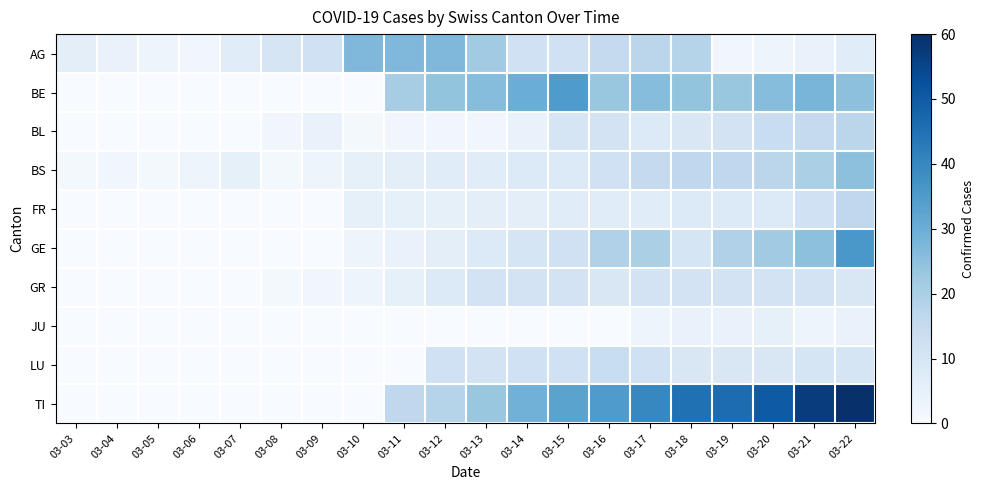

Reading left to right, list all the values displayed in this chart.

AG: 03-03=6	03-04=4	03-05=3	03-06=2	03-07=7	03-08=10	03-09=12	03-10=27	03-11=27	03-12=27	03-13=22	03-14=12	03-15=12	03-16=15	03-17=17	03-18=18	03-19=2	03-20=3	03-21=4	03-22=7
BE: 03-03=0	03-04=0	03-05=0	03-06=0	03-07=0	03-08=0	03-09=0	03-10=0	03-11=21	03-12=24	03-13=26	03-14=30	03-15=35	03-16=23	03-17=26	03-18=24	03-19=23	03-20=26	03-21=28	03-22=25
BL: 03-03=0	03-04=0	03-05=0	03-06=0	03-07=0	03-08=2	03-09=4	03-10=1	03-11=2	03-12=2	03-13=2	03-14=4	03-15=10	03-16=11	03-17=8	03-18=9	03-19=11	03-20=14	03-21=15	03-22=17
BS: 03-03=1	03-04=2	03-05=1	03-06=3	03-07=5	03-08=1	03-09=3	03-10=5	03-11=6	03-12=7	03-13=7	03-14=8	03-15=8	03-16=12	03-17=15	03-18=16	03-19=16	03-20=17	03-21=20	03-22=25
FR: 03-03=0	03-04=0	03-05=0	03-06=0	03-07=0	03-08=0	03-09=0	03-10=5	03-11=5	03-12=5	03-13=6	03-14=6	03-15=7	03-16=7	03-17=7	03-18=8	03-19=8	03-20=8	03-21=12	03-22=16
GE: 03-03=0	03-04=0	03-05=0	03-06=0	03-07=0	03-08=0	03-09=0	03-10=3	03-11=4	03-12=6	03-13=8	03-14=10	03-15=12	03-16=19	03-17=20	03-18=10	03-19=19	03-20=22	03-21=25	03-22=36
GR: 03-03=0	03-04=0	03-05=0	03-06=0	03-07=0	03-08=1	03-09=2	03-10=3	03-11=5	03-12=8	03-13=11	03-14=11	03-15=11	03-16=9	03-17=11	03-18=11	03-19=11	03-20=11	03-21=11	03-22=9
JU: 03-03=0	03-04=0	03-05=0	03-06=0	03-07=0	03-08=0	03-09=0	03-10=0	03-11=0	03-12=0	03-13=0	03-14=0	03-15=0	03-16=0	03-17=3	03-18=4	03-19=4	03-20=5	03-21=3	03-22=4
LU: 03-03=0	03-04=0	03-05=0	03-06=0	03-07=0	03-08=0	03-09=0	03-10=0	03-11=0	03-12=12	03-13=11	03-14=12	03-15=12	03-16=14	03-17=12	03-18=9	03-19=9	03-20=9	03-21=10	03-22=10
TI: 03-03=0	03-04=0	03-05=0	03-06=0	03-07=0	03-08=0	03-09=0	03-10=0	03-11=16	03-12=18	03-13=23	03-14=29	03-15=33	03-16=35	03-17=40	03-18=45	03-19=46	03-20=50	03-21=57	03-22=60